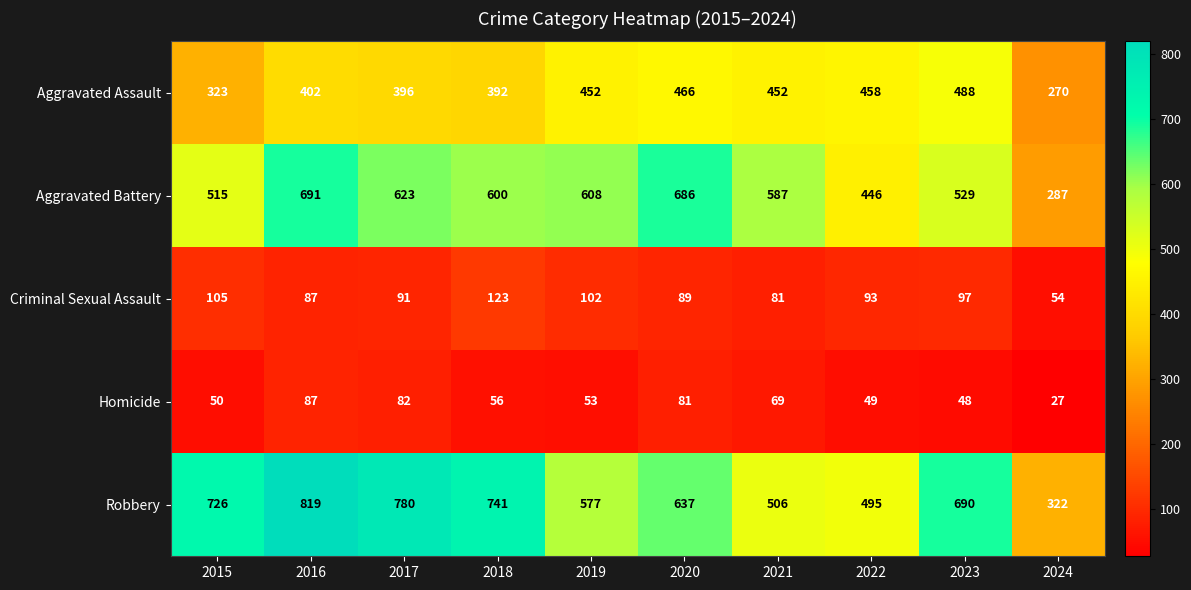

List the series in order of their peak value, highest first.

Robbery, Aggravated Battery, Aggravated Assault, Criminal Sexual Assault, Homicide